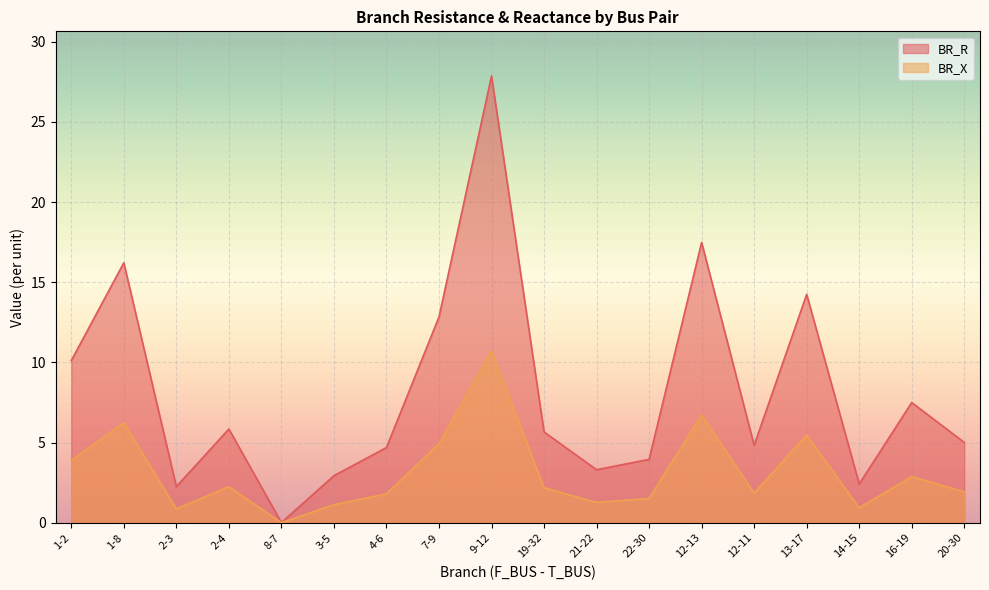

List the series in order of their peak value, highest first.

BR_R, BR_X